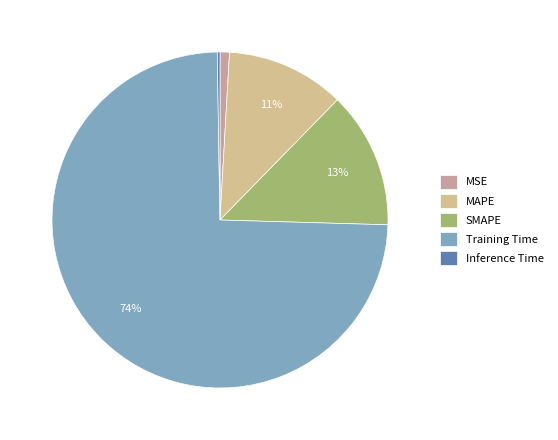

To the nearest percent, what is the combined percentage of MAPE and Training Time?

86%